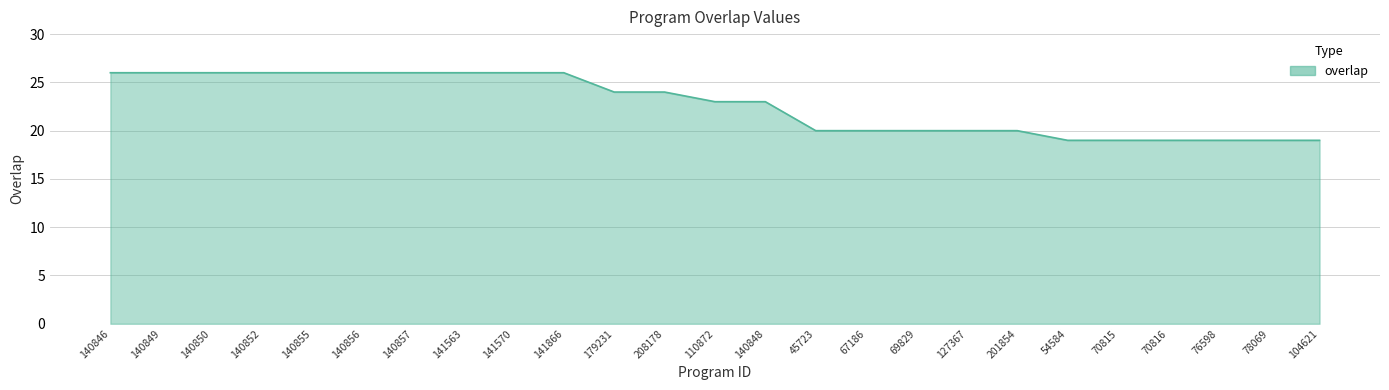

Is it true that the value at 54584 is 19?

True